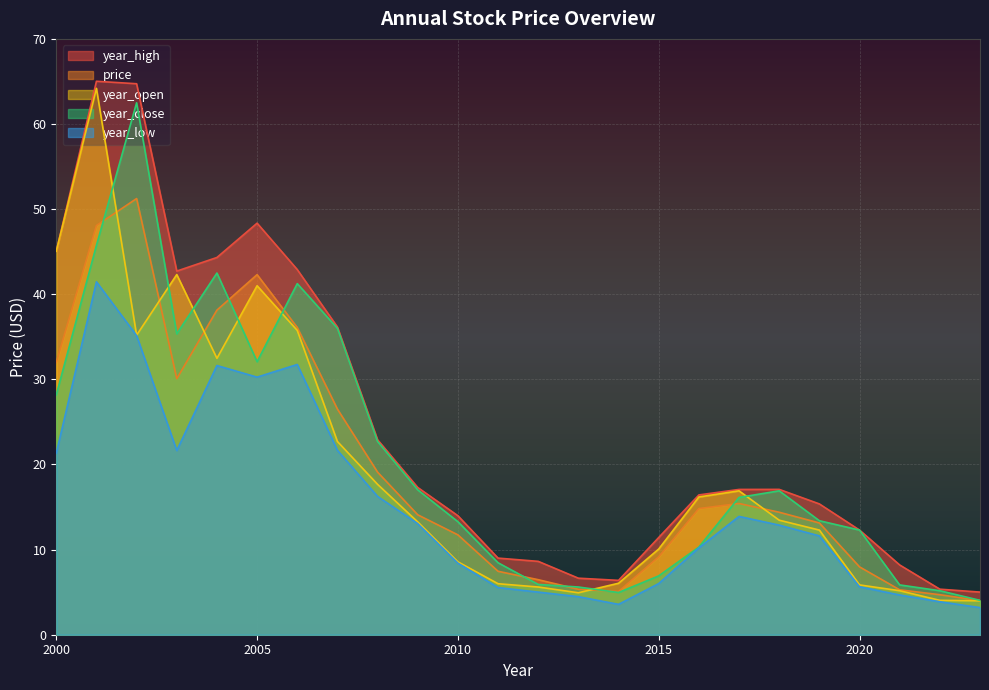

Which series has the largest total across all categories?

year_high